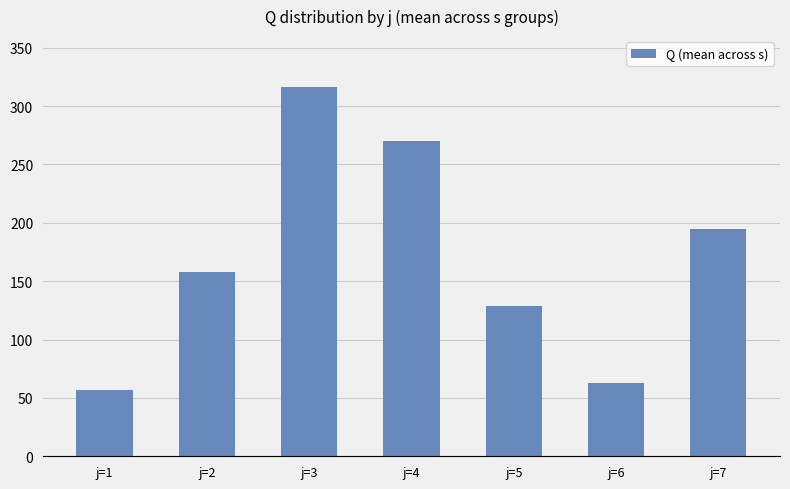

The value at j=1 is 56.9. True or false?

True